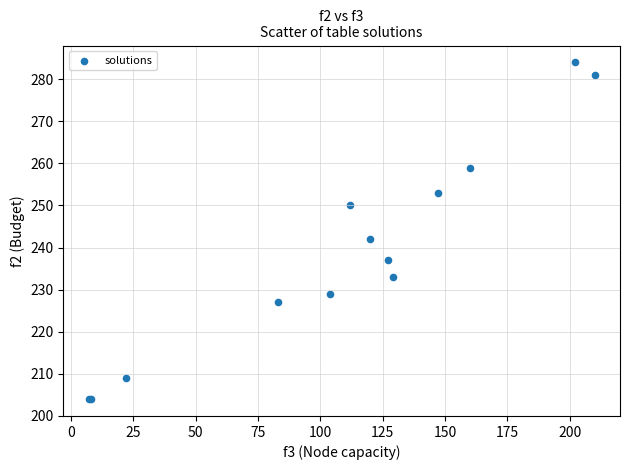

What Y value in the scatter plot is closest to 244?

242